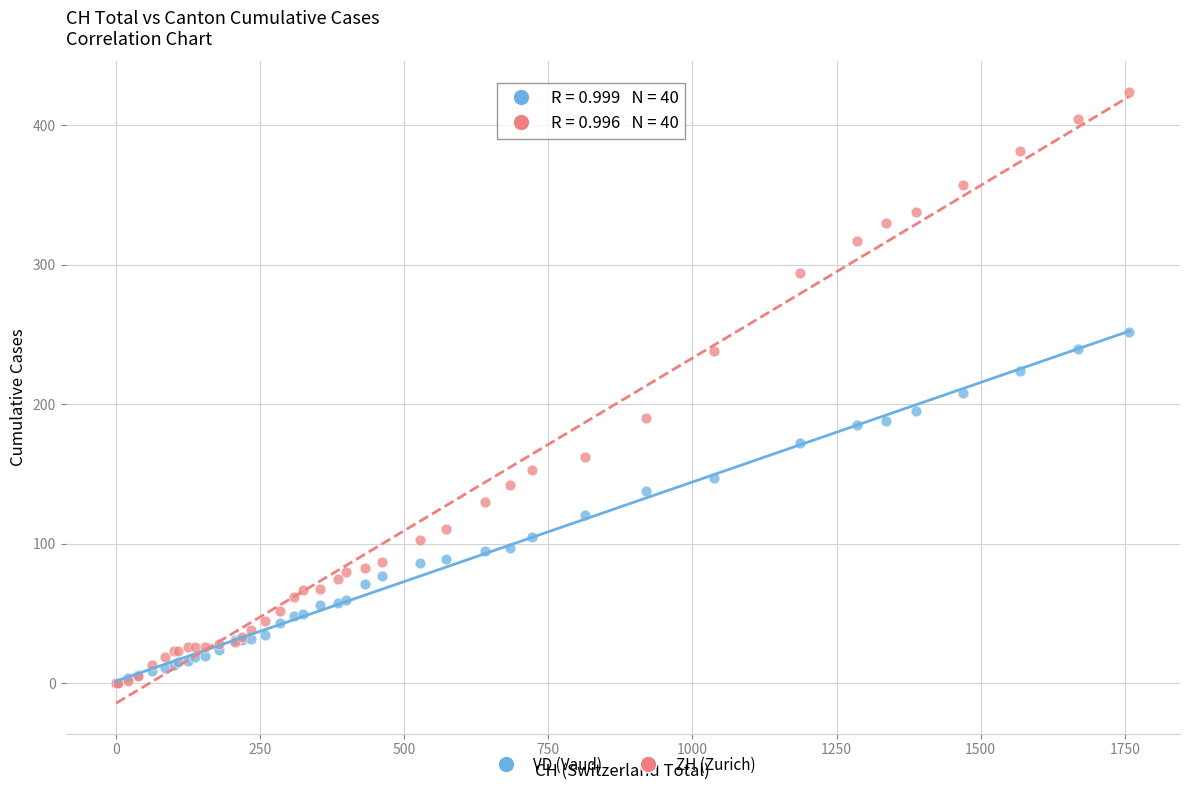

Which series has the largest Y range (max minus min)?

ZH (Zurich)